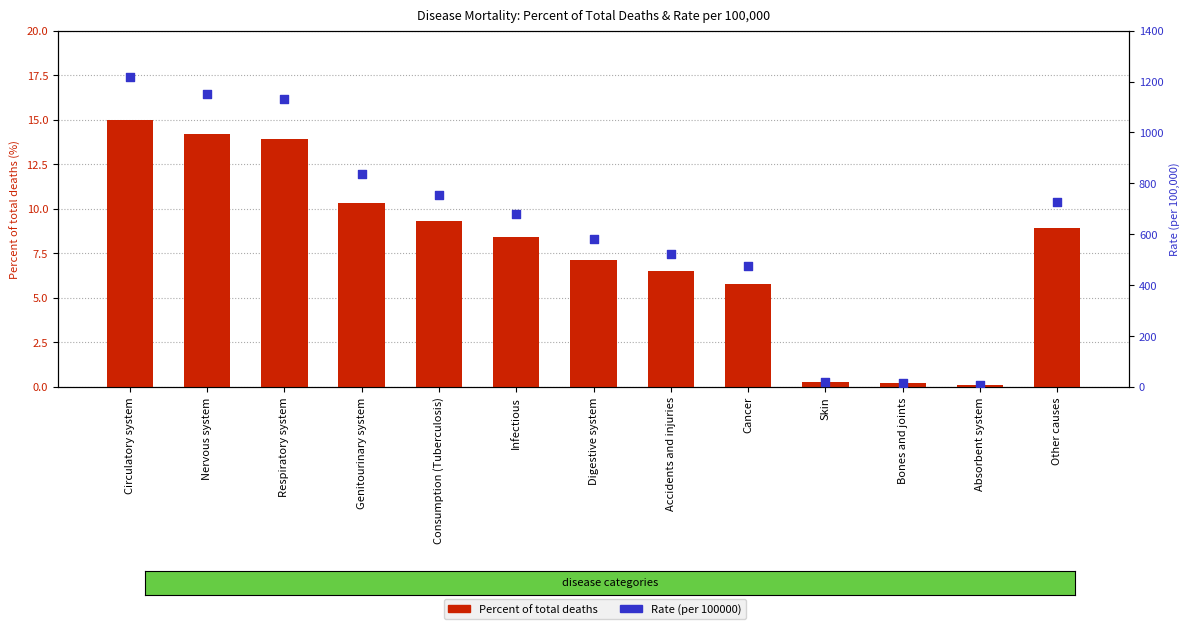

What is the total value across all series at Bones and joints?

16.8